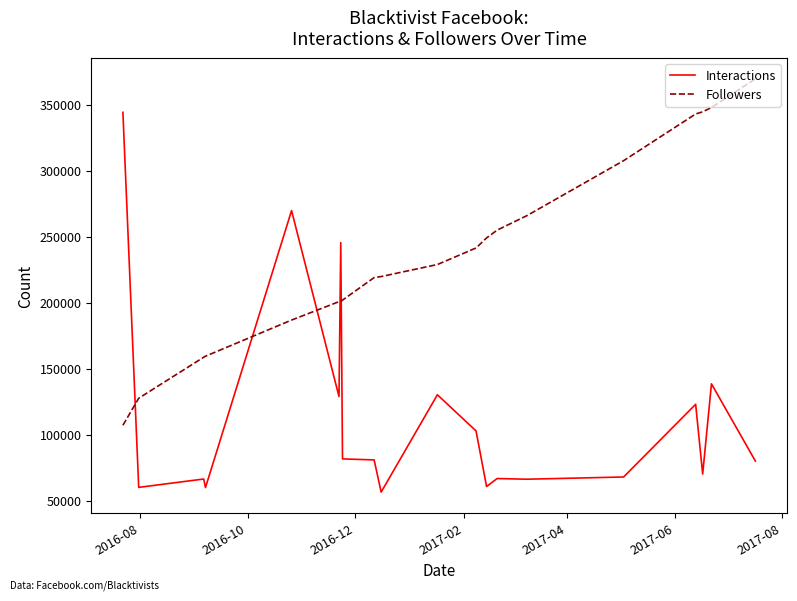

How many distinct data groups are displayed?

2